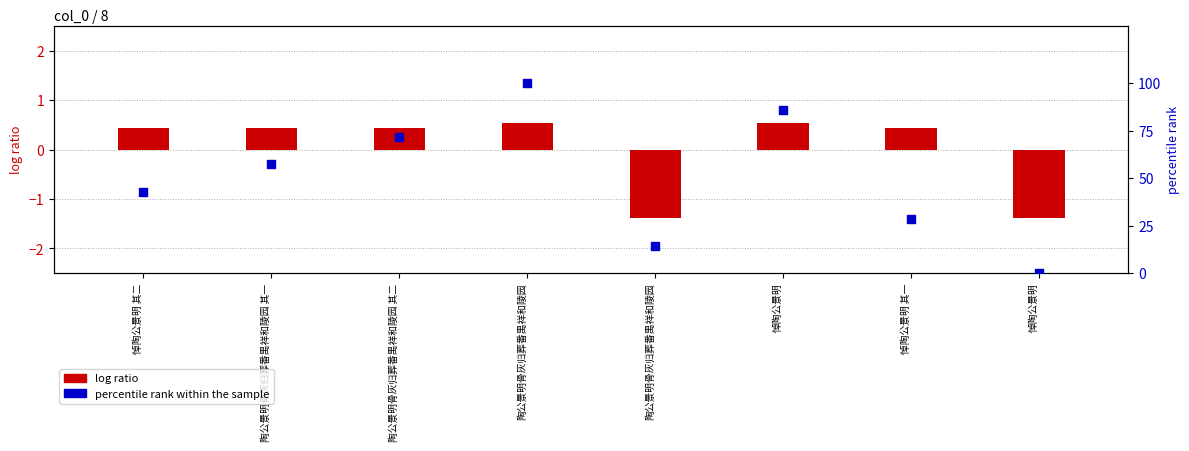

At which category is the sum across all series the highest?

陶公景明骨灰归葬番禺祥和陵园